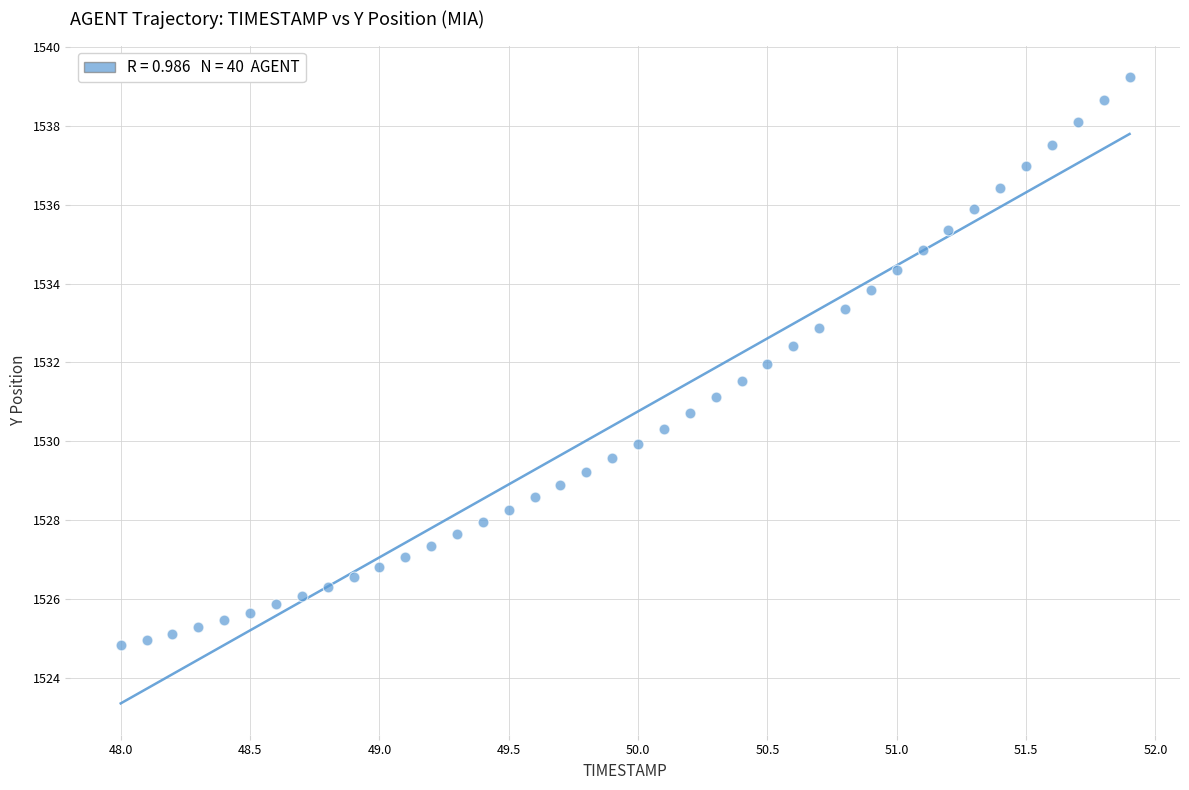

What is the range of X values (max minus min)?

3.9